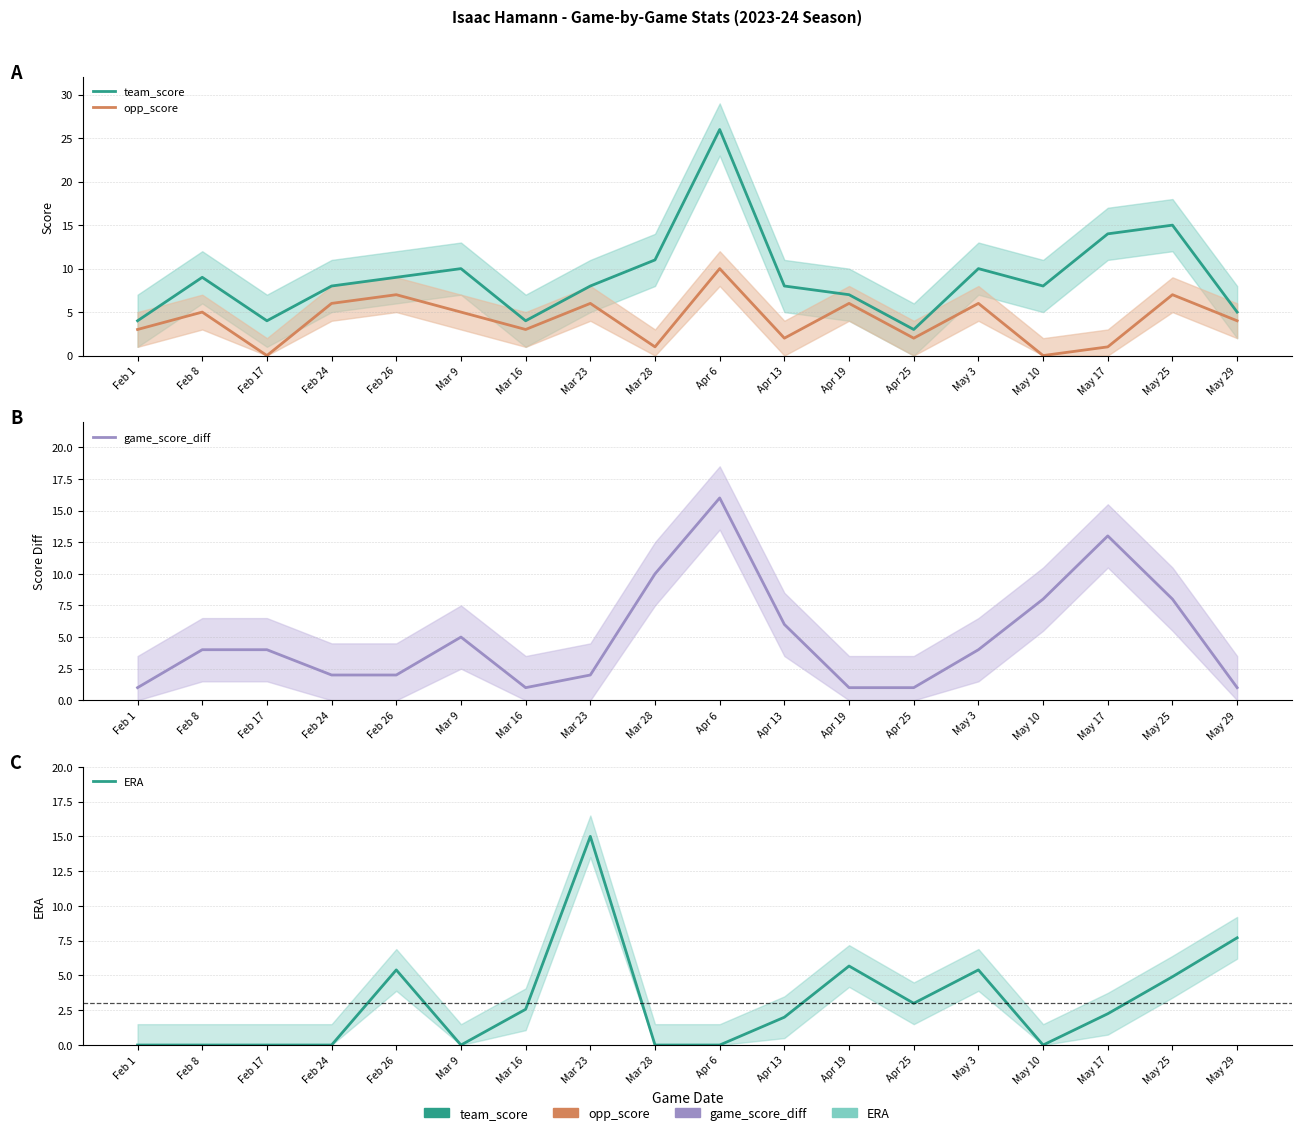

The team_score series shows 10.0 at Mar 9. True or false?

True